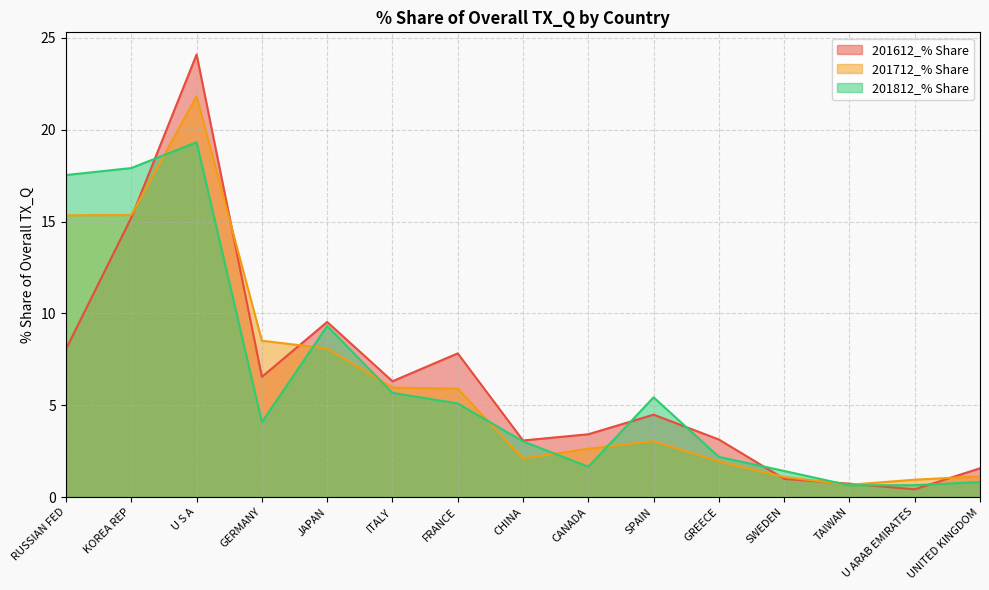

Reading left to right, transcribe all the data shown in this chart.

201612_% Share: RUSSIAN FED=8.1	KOREA REP=15.2	U S A=24.1	GERMANY=6.5	JAPAN=9.5	ITALY=6.3	FRANCE=7.8	CHINA=3.1	CANADA=3.4	SPAIN=4.5	GREECE=3.1	SWEDEN=1.0	TAIWAN=0.7	U ARAB EMIRATES=0.4	UNITED KINGDOM=1.6
201712_% Share: RUSSIAN FED=15.3	KOREA REP=15.4	U S A=21.8	GERMANY=8.5	JAPAN=8.1	ITALY=6.0	FRANCE=5.9	CHINA=2.1	CANADA=2.6	SPAIN=3.0	GREECE=1.9	SWEDEN=1.1	TAIWAN=0.7	U ARAB EMIRATES=0.9	UNITED KINGDOM=1.1
201812_% Share: RUSSIAN FED=17.5	KOREA REP=17.9	U S A=19.3	GERMANY=4.1	JAPAN=9.3	ITALY=5.7	FRANCE=5.1	CHINA=3.0	CANADA=1.6	SPAIN=5.4	GREECE=2.2	SWEDEN=1.4	TAIWAN=0.6	U ARAB EMIRATES=0.6	UNITED KINGDOM=0.8